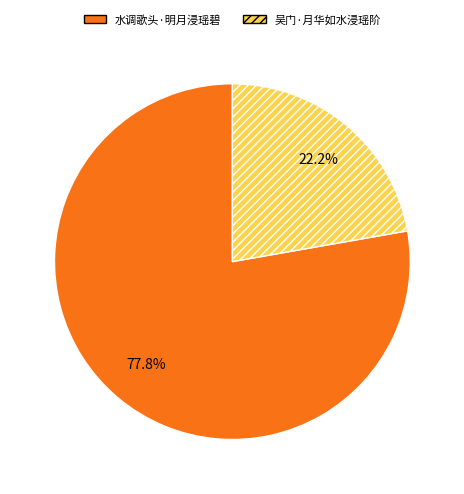

Which category has the biggest portion of the pie?

水调歌头·明月浸瑶碧